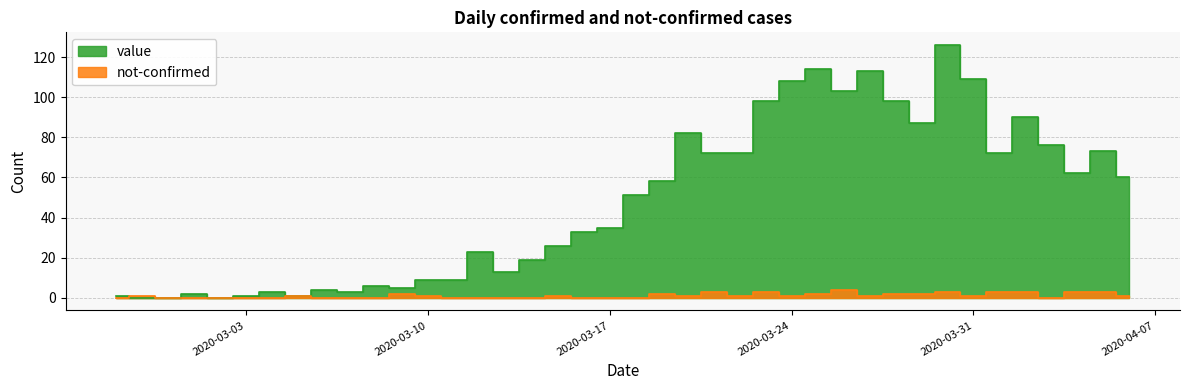

Rank the categories by not-confirmed value from lowest to highest.

2020-02-27, 2020-02-29, 2020-03-01, 2020-03-02, 2020-03-03, 2020-03-04, 2020-03-06, 2020-03-07, 2020-03-08, 2020-03-11, 2020-03-12, 2020-03-13, 2020-03-14, 2020-03-16, 2020-03-17, 2020-03-18, 2020-04-03, 2020-02-28, 2020-03-05, 2020-03-10, 2020-03-15, 2020-03-20, 2020-03-22, 2020-03-24, 2020-03-27, 2020-03-31, 2020-04-06, 2020-03-09, 2020-03-19, 2020-03-25, 2020-03-28, 2020-03-29, 2020-03-21, 2020-03-23, 2020-03-30, 2020-04-01, 2020-04-02, 2020-04-04, 2020-04-05, 2020-03-26